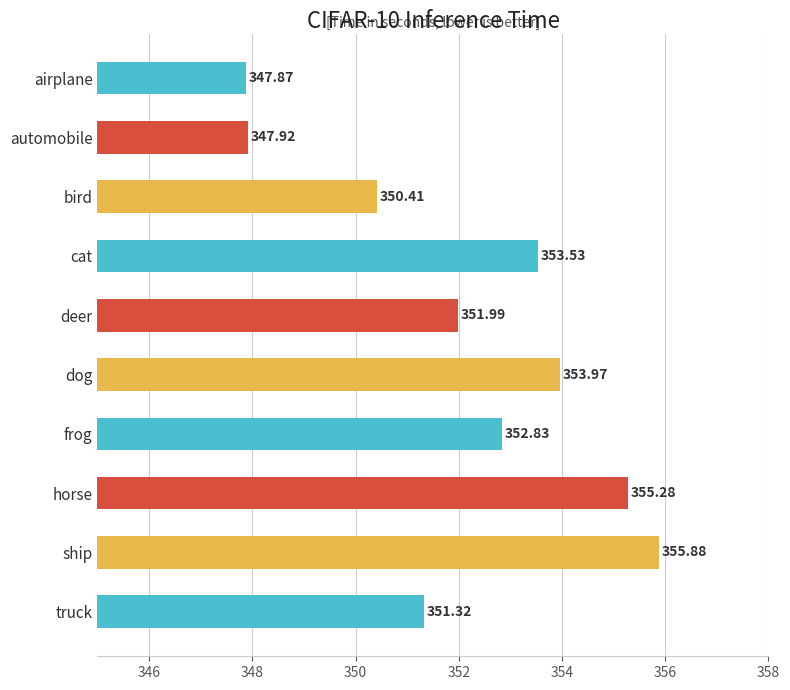

Does the chart contain stacked bars?

No